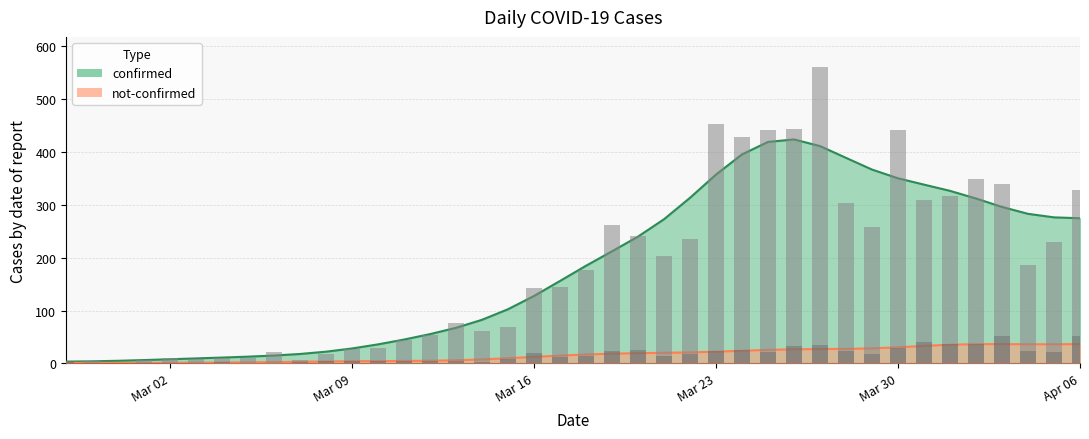

Which label corresponds to the smallest value in the chart?

2020-02-28